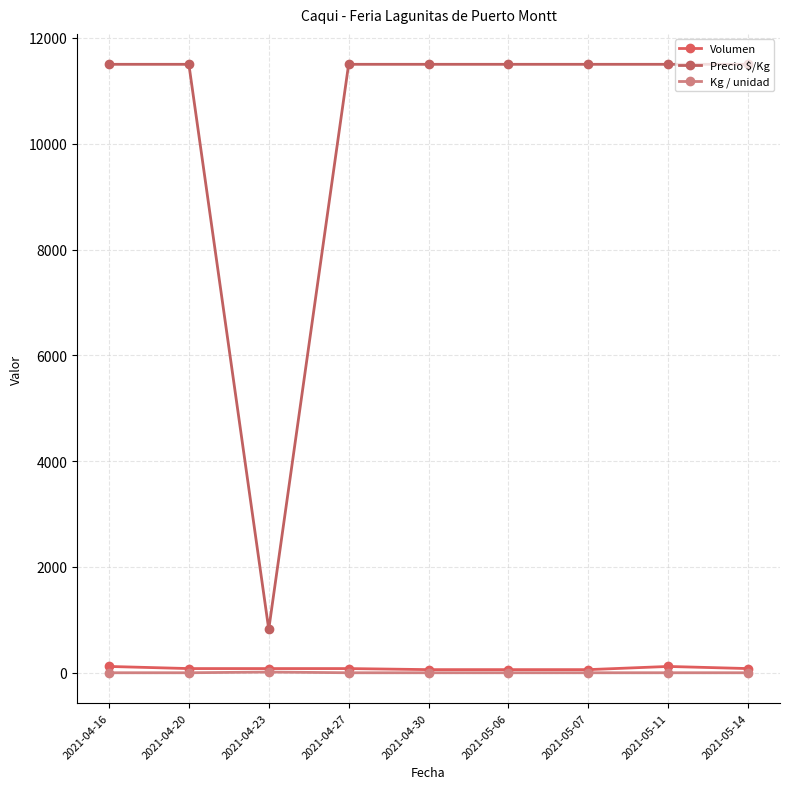

What is the difference between the highest and lowest values at 2021-04-20?

11499